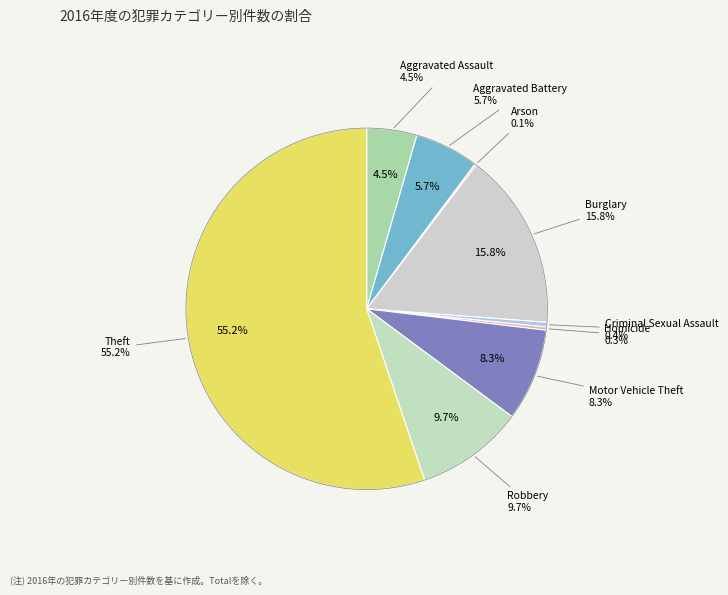

The Aggravated Assault slice represents 1% of the pie. True or false?

False